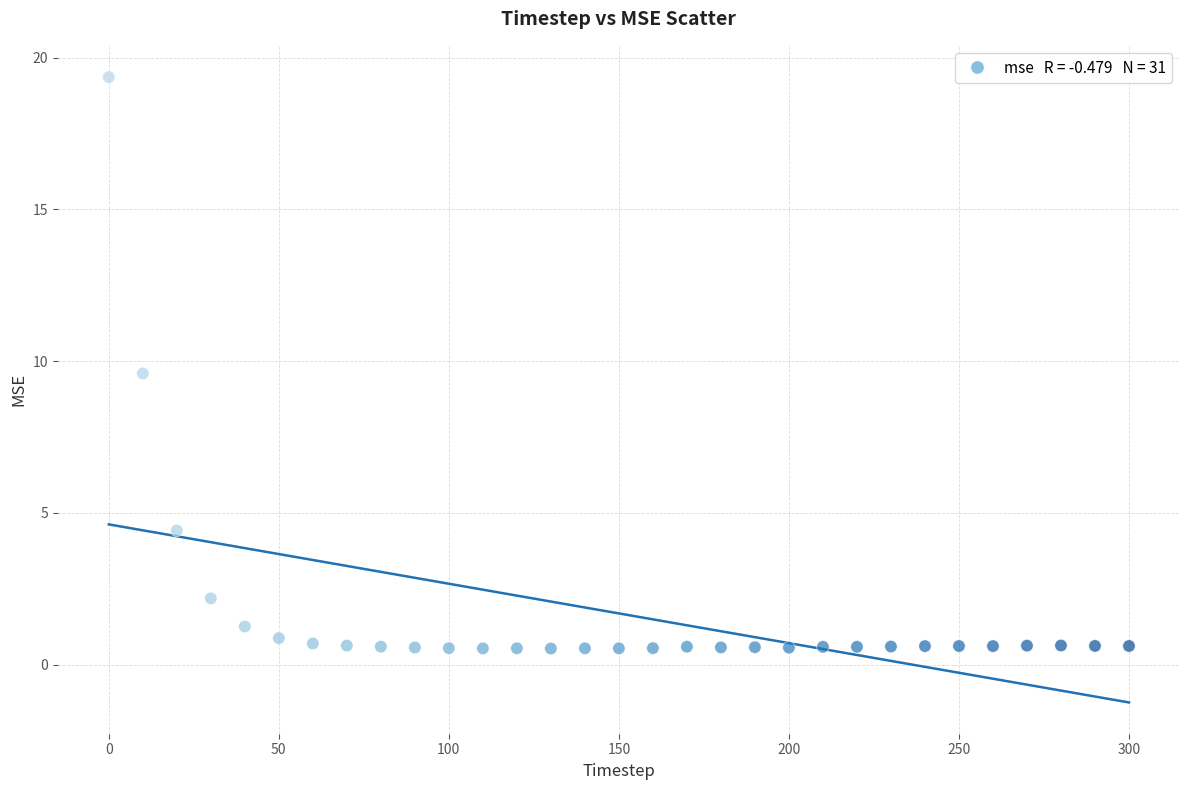

What Y value in the scatter plot is closest to 9?

9.6